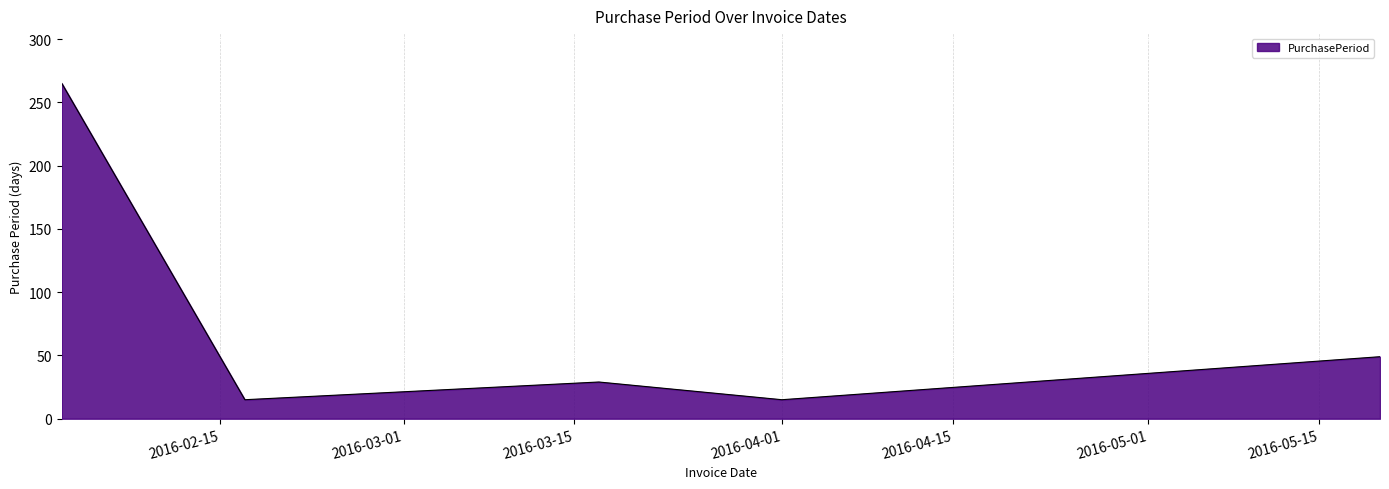

How many interior local valleys (lower than both neighbors) does the data have?

2